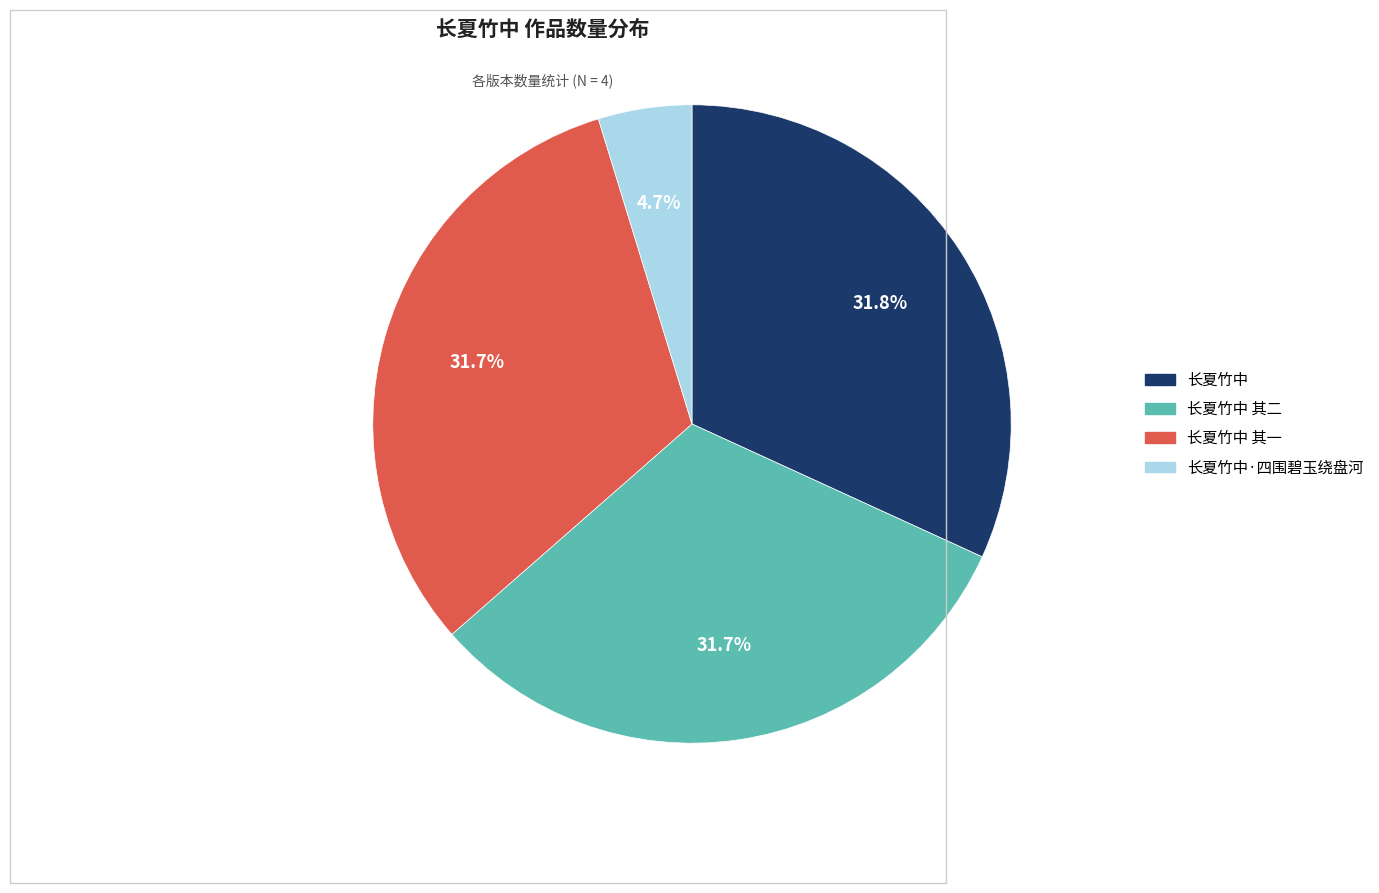

Is there a majority slice in this chart?

No